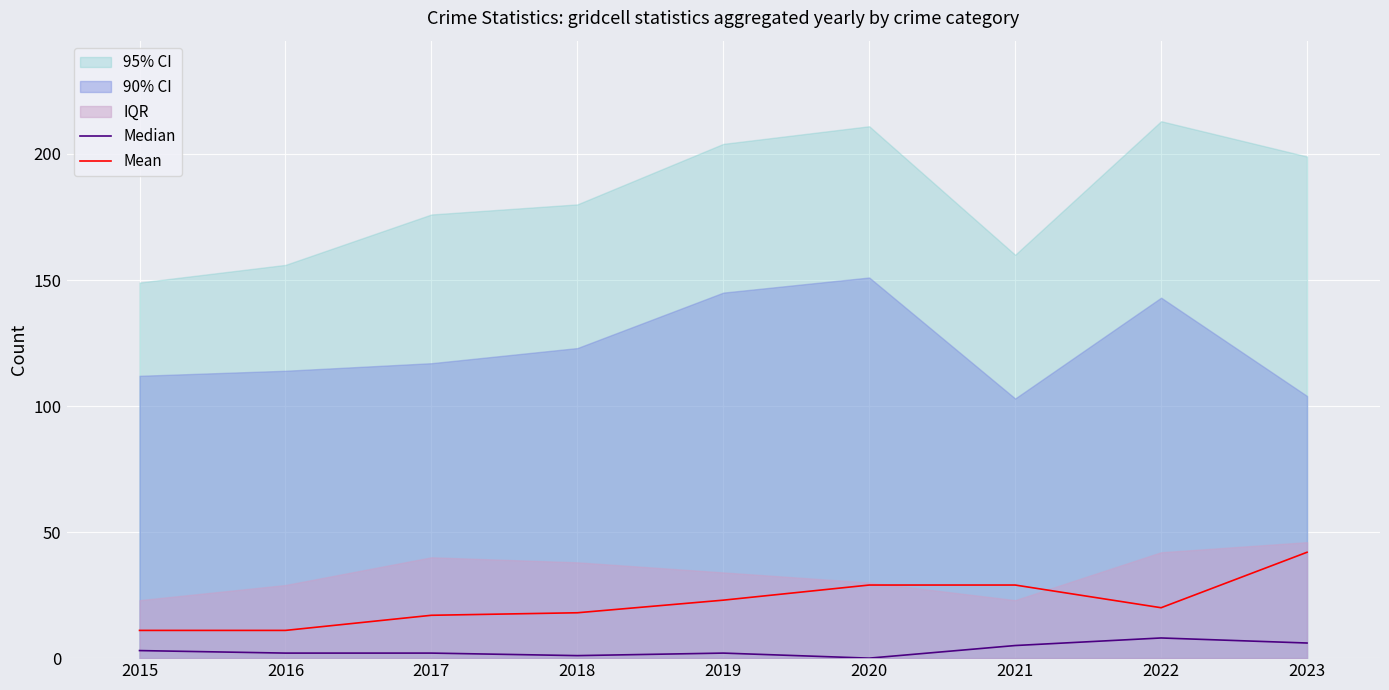

At 2021, list the series in order from largest to smallest.

Mean, Median